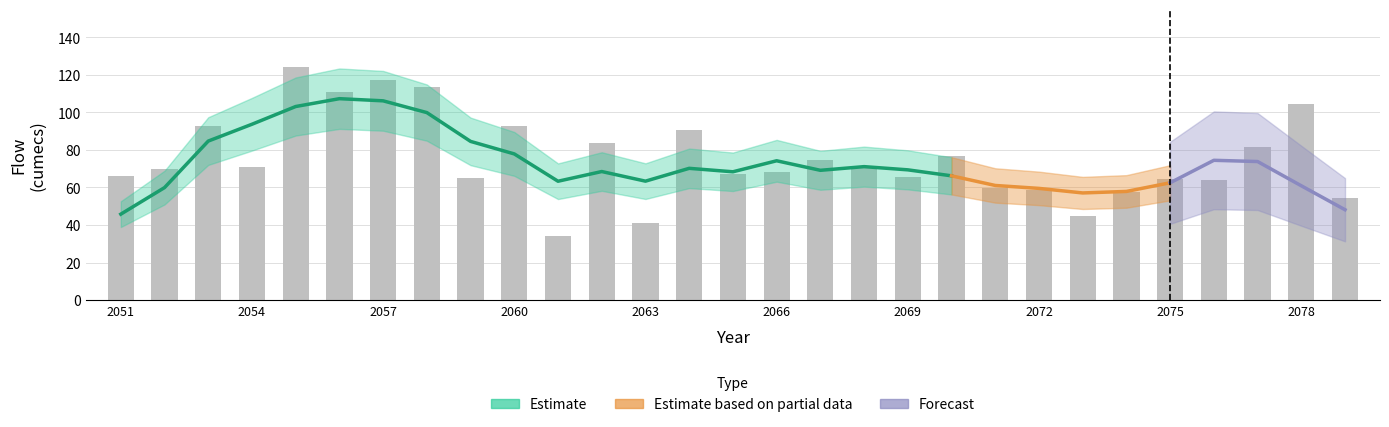

What is the smallest value displayed?

34.2